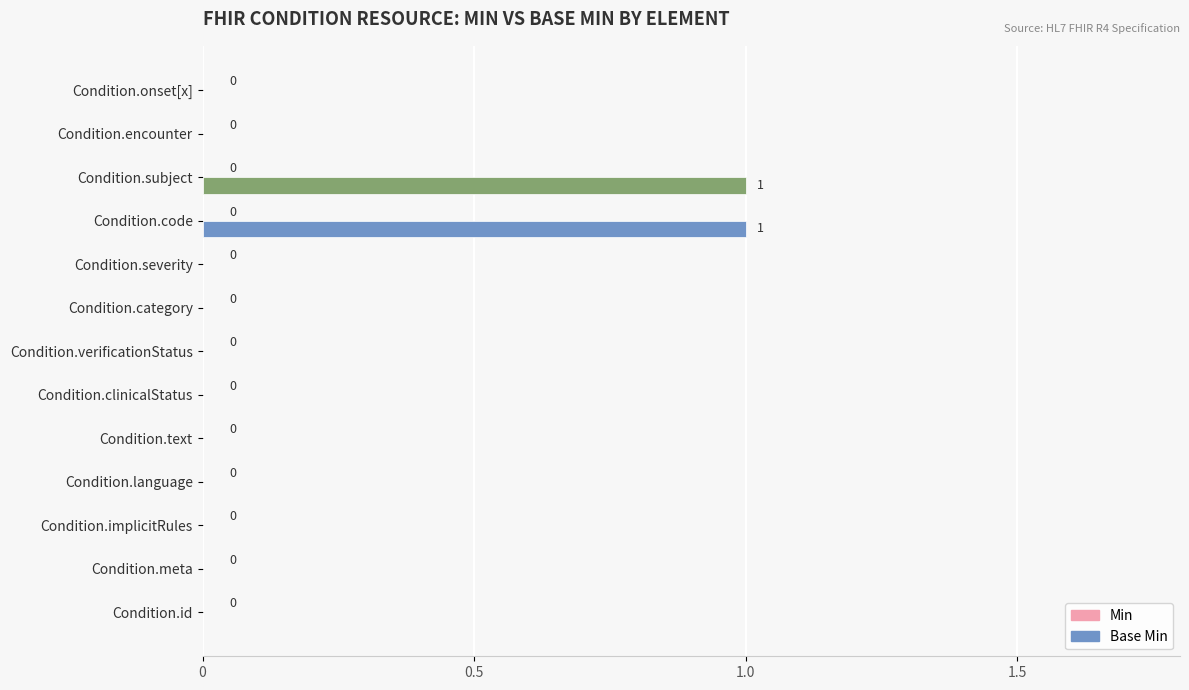

True or false: the data shows 0 at Condition.meta.

True